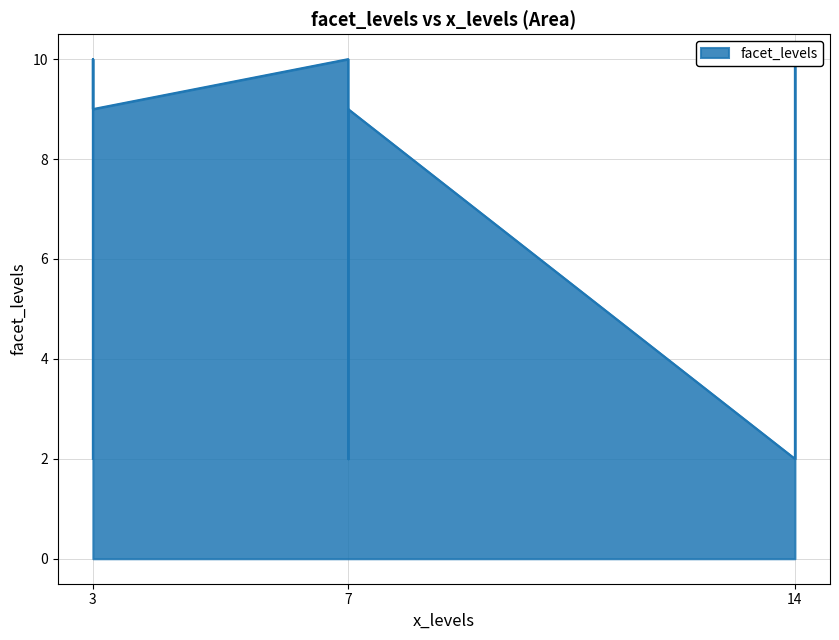

Which has a higher value, 14 or 14?

14